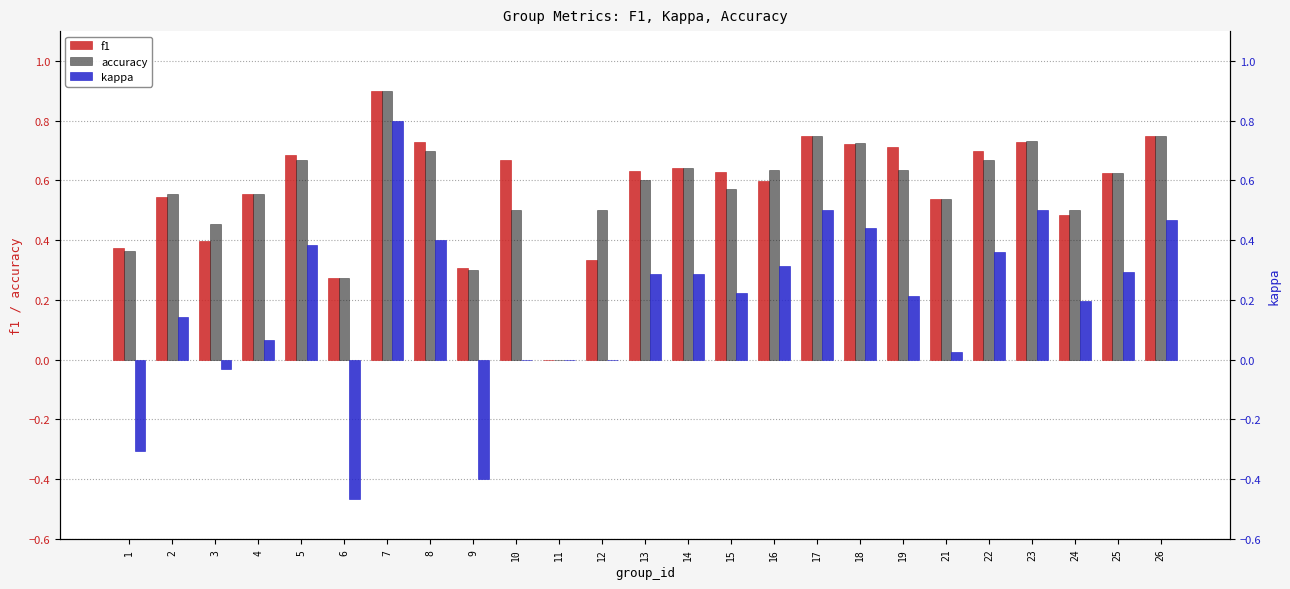

Reading left to right, extract all data points from this chart.

f1: 1=0.4	2=0.5	3=0.4	4=0.6	5=0.7	6=0.3	7=0.9	8=0.7	9=0.3	10=0.7	11=0.0	12=0.3	13=0.6	14=0.6	15=0.6	16=0.6	17=0.7	18=0.7	19=0.7	21=0.5	22=0.7	23=0.7	24=0.5	25=0.6	26=0.8
accuracy: 1=0.4	2=0.6	3=0.5	4=0.6	5=0.7	6=0.3	7=0.9	8=0.7	9=0.3	10=0.5	11=0.0	12=0.5	13=0.6	14=0.6	15=0.6	16=0.6	17=0.8	18=0.7	19=0.6	21=0.5	22=0.7	23=0.7	24=0.5	25=0.6	26=0.8
kappa: 1=-0.3	2=0.1	3=-0.0	4=0.1	5=0.4	6=-0.5	7=0.8	8=0.4	9=-0.4	10=0.0	11=0.0	12=0.0	13=0.3	14=0.3	15=0.2	16=0.3	17=0.5	18=0.4	19=0.2	21=0.0	22=0.4	23=0.5	24=0.2	25=0.3	26=0.5